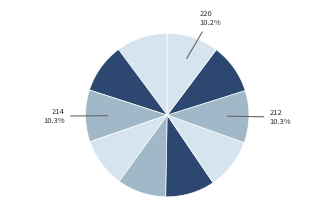

How many segments does this pie chart have?

10